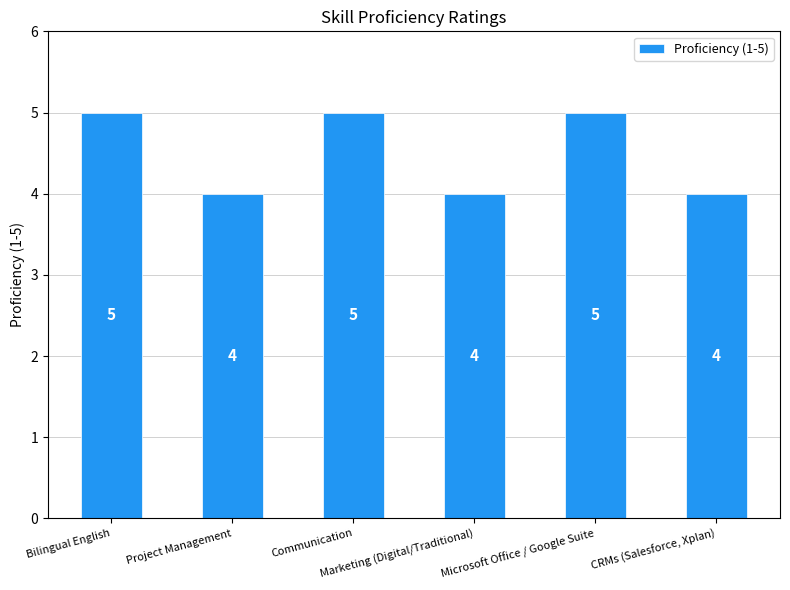

How many bars are there in total?

6